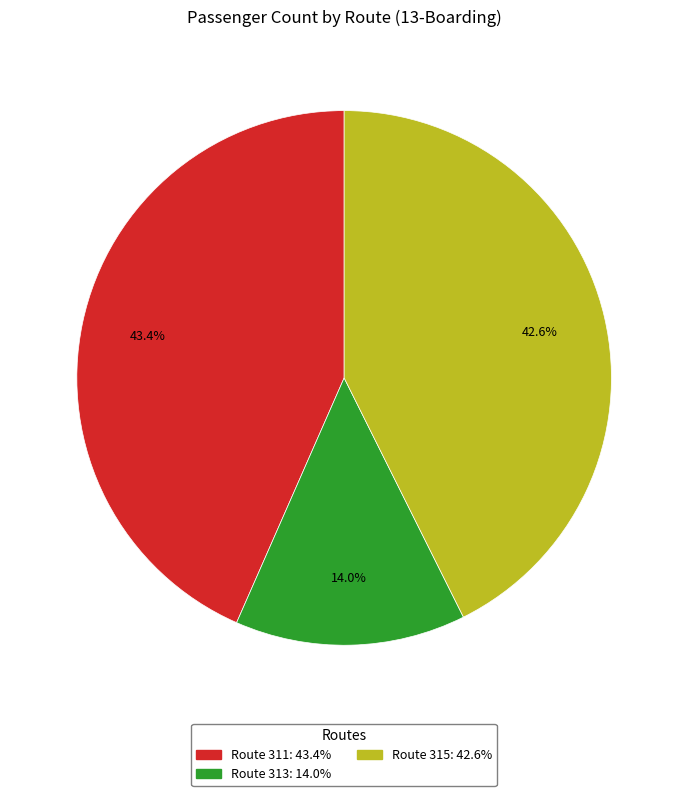

What percentage is NOT represented by Route 313: 14.0%?

86.0%